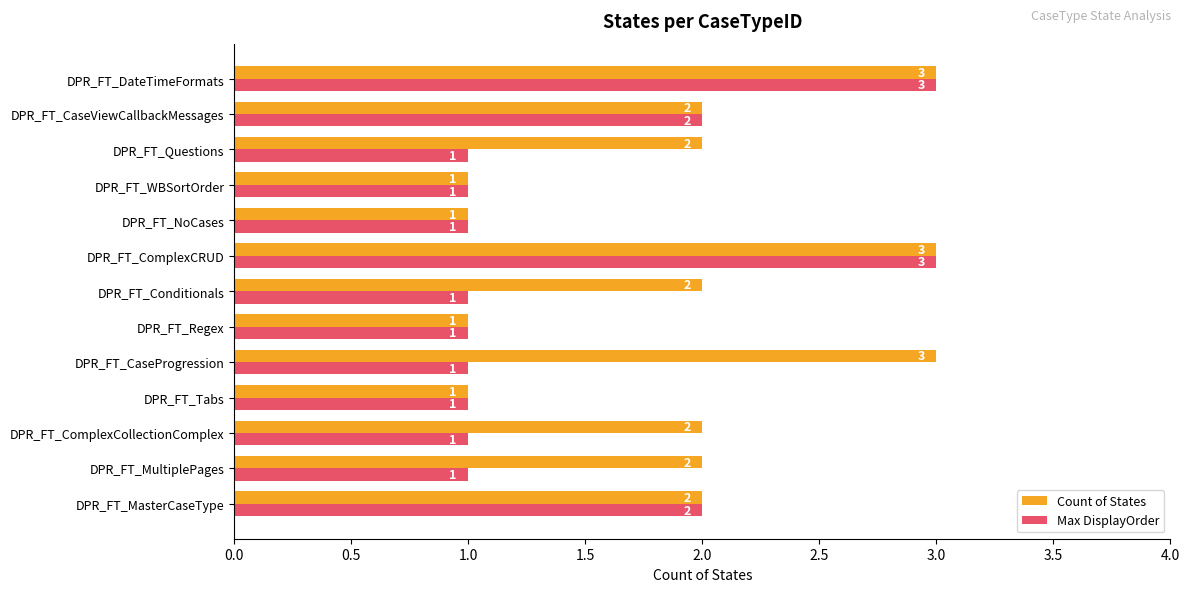

List the series in order of their overall mean, highest first.

Count of States, Max DisplayOrder